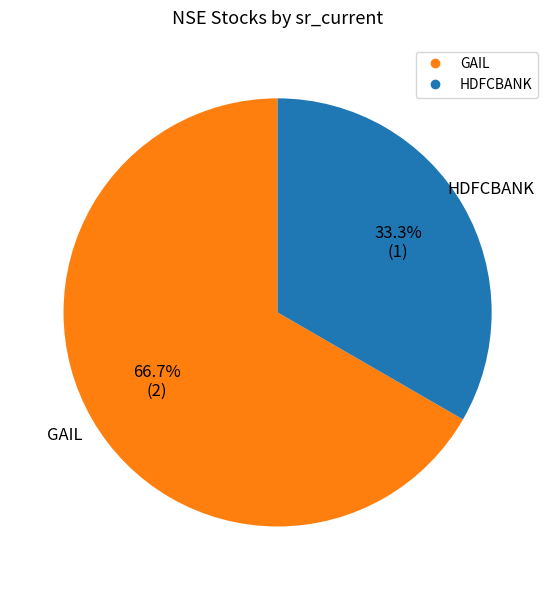

Approximately how many times larger is the value at HDFCBANK compared to GAIL?

0.5